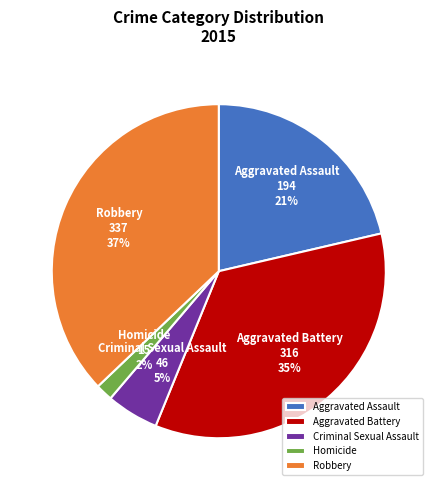

To the nearest percent, what portion does Criminal Sexual Assault represent?

5%